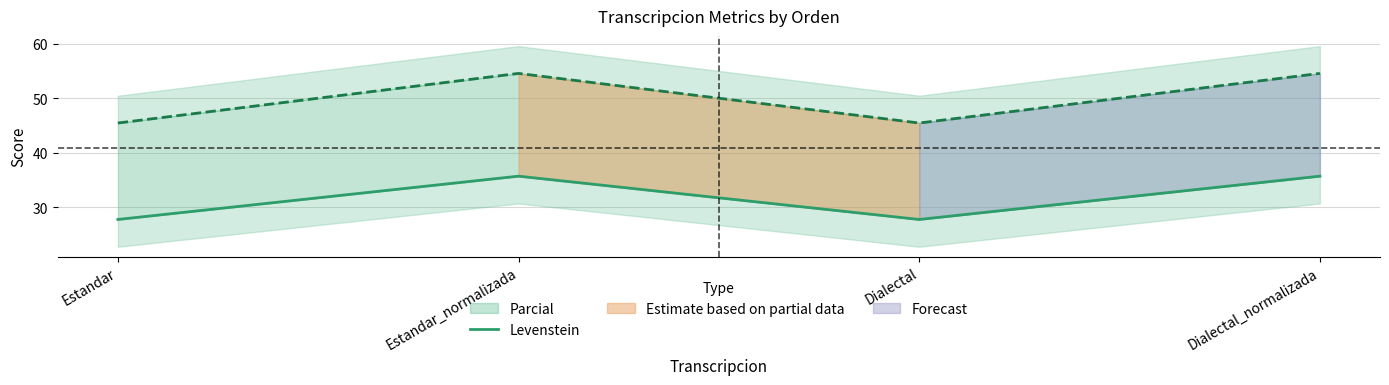

List the labels in order of value, largest first.

Estandar_normalizada, Dialectal_normalizada, Estandar, Dialectal